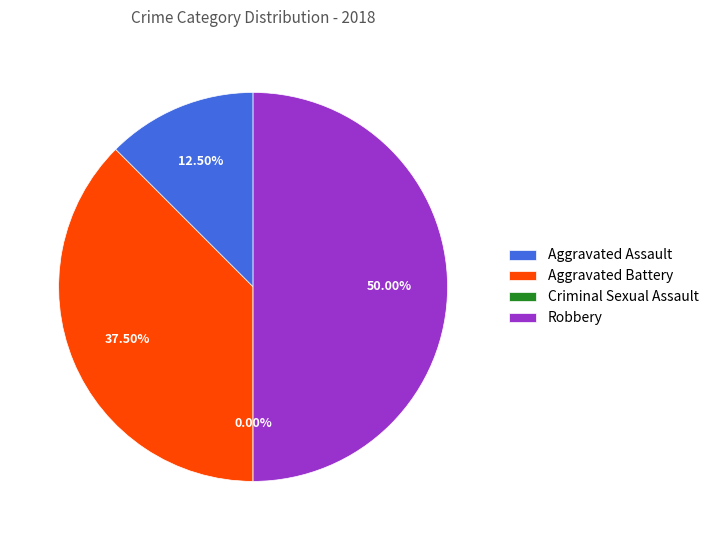

To the nearest percent, what portion does Robbery represent?

50%